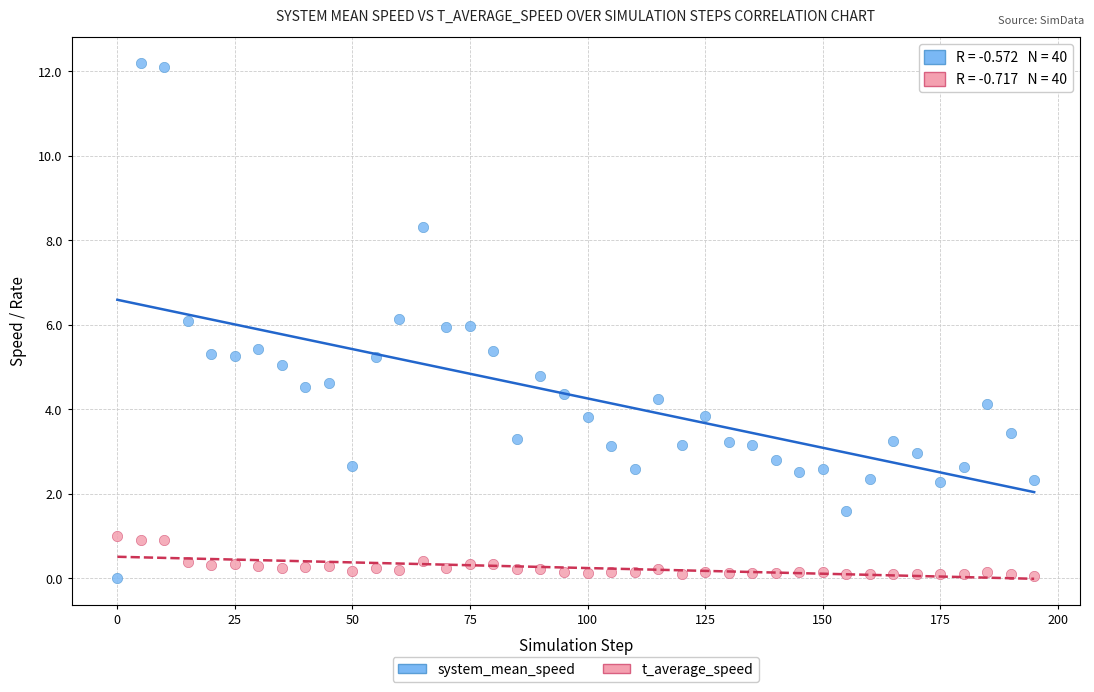

What is the X range (max minus min) for the scatter plot?

195.0